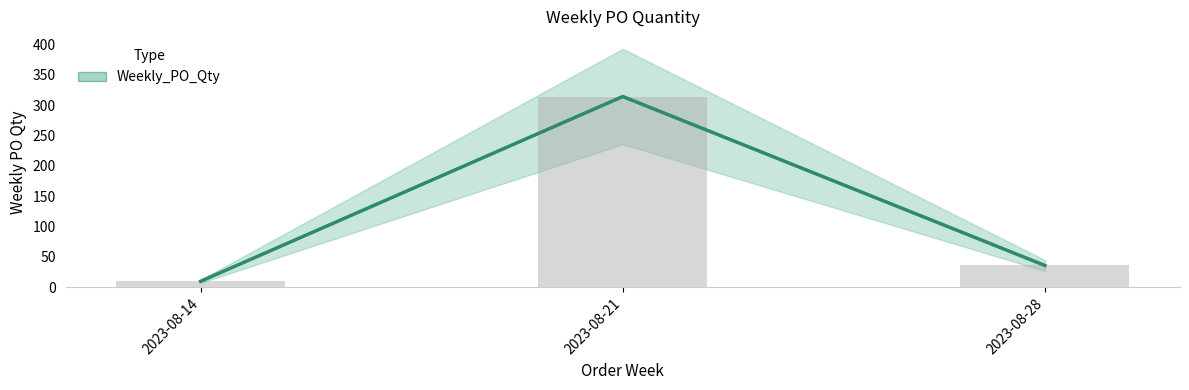

Reading left to right, what are all the values shown in this chart?

10	314	36